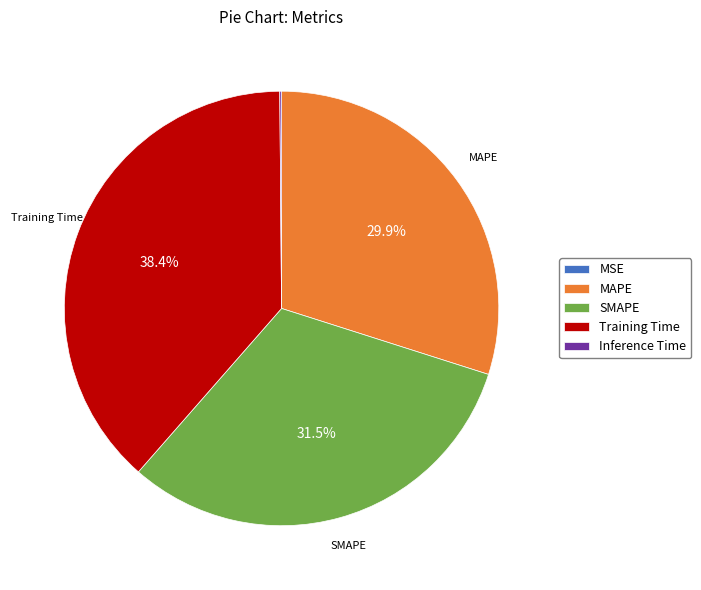

Does any single category account for the majority?

No